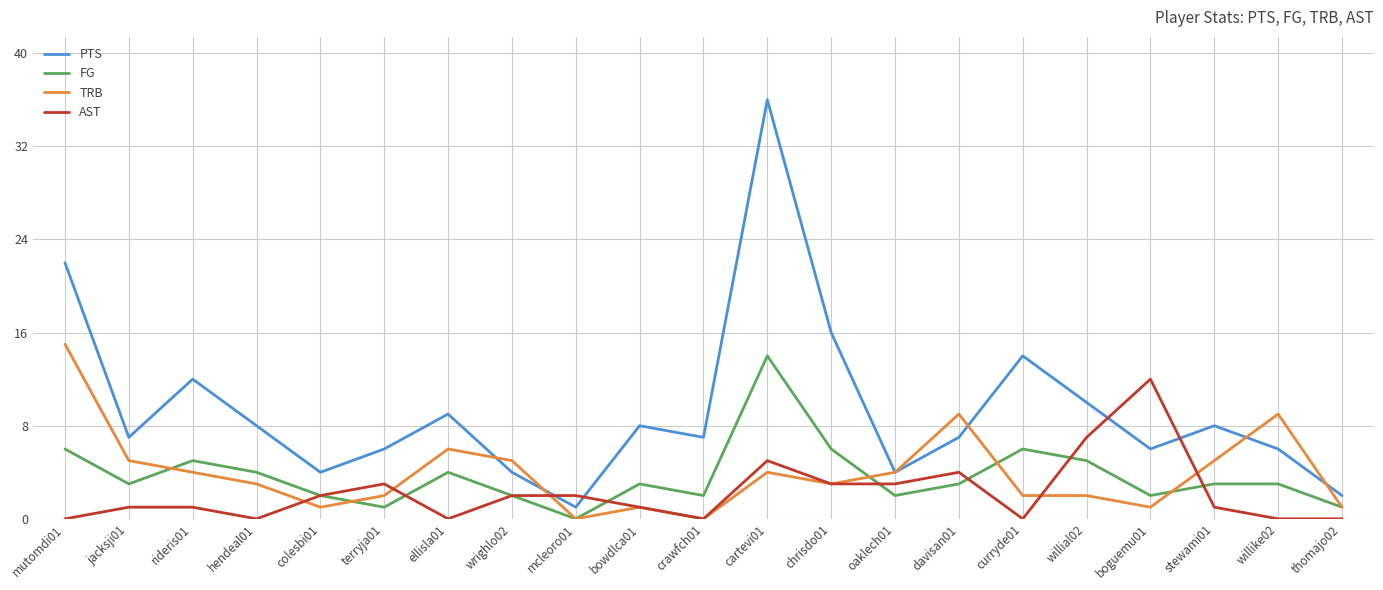

True or false: TRB and FG cross at least once.

True